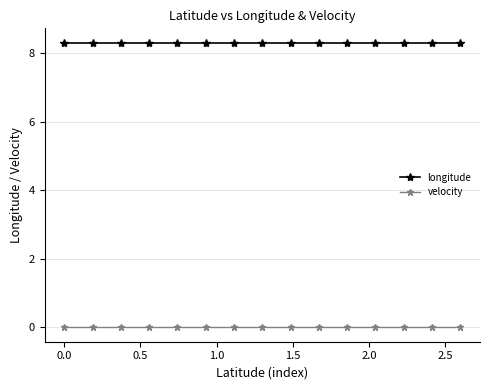

Reading left to right, what are all the values shown in this chart?

longitude: 8.3	8.3	8.3	8.3	8.3	8.3	8.3	8.3	8.3	8.3	8.3	8.3	8.3	8.3	8.3
velocity: 0.0	0.0	0.0	0.0	0.0	0.0	0.0	0.0	0.0	0.0	0.0	0.0	0.0	0.0	0.0